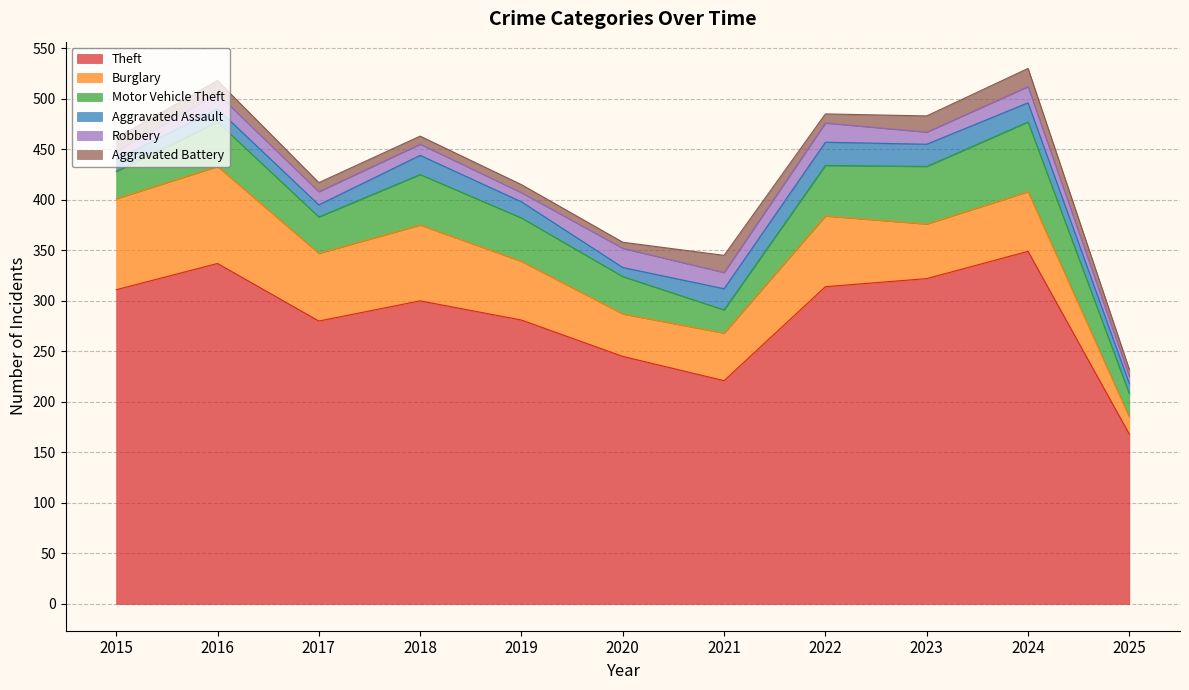

True or false: Aggravated Battery has a value of 6 at 2020.

True